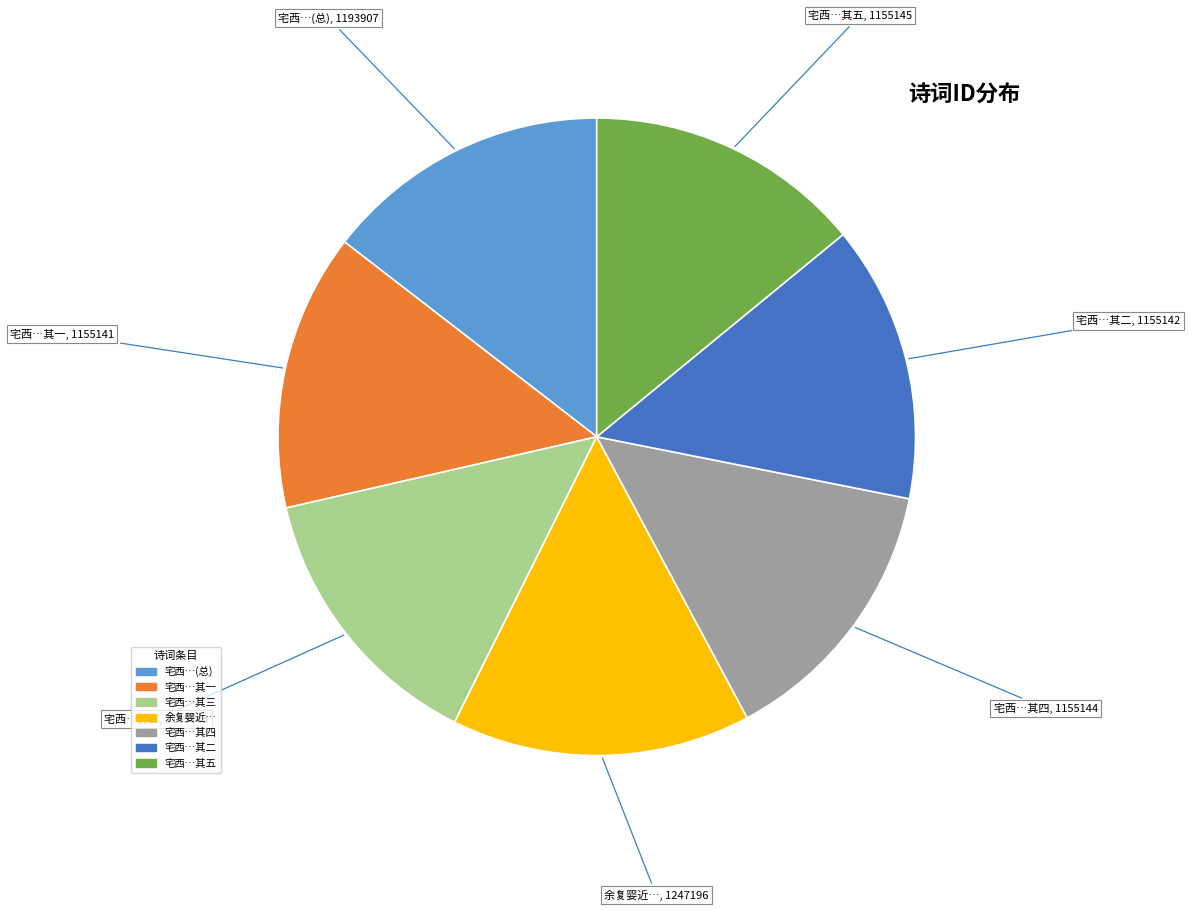

Is there any slice that represents more than half of the pie?

No